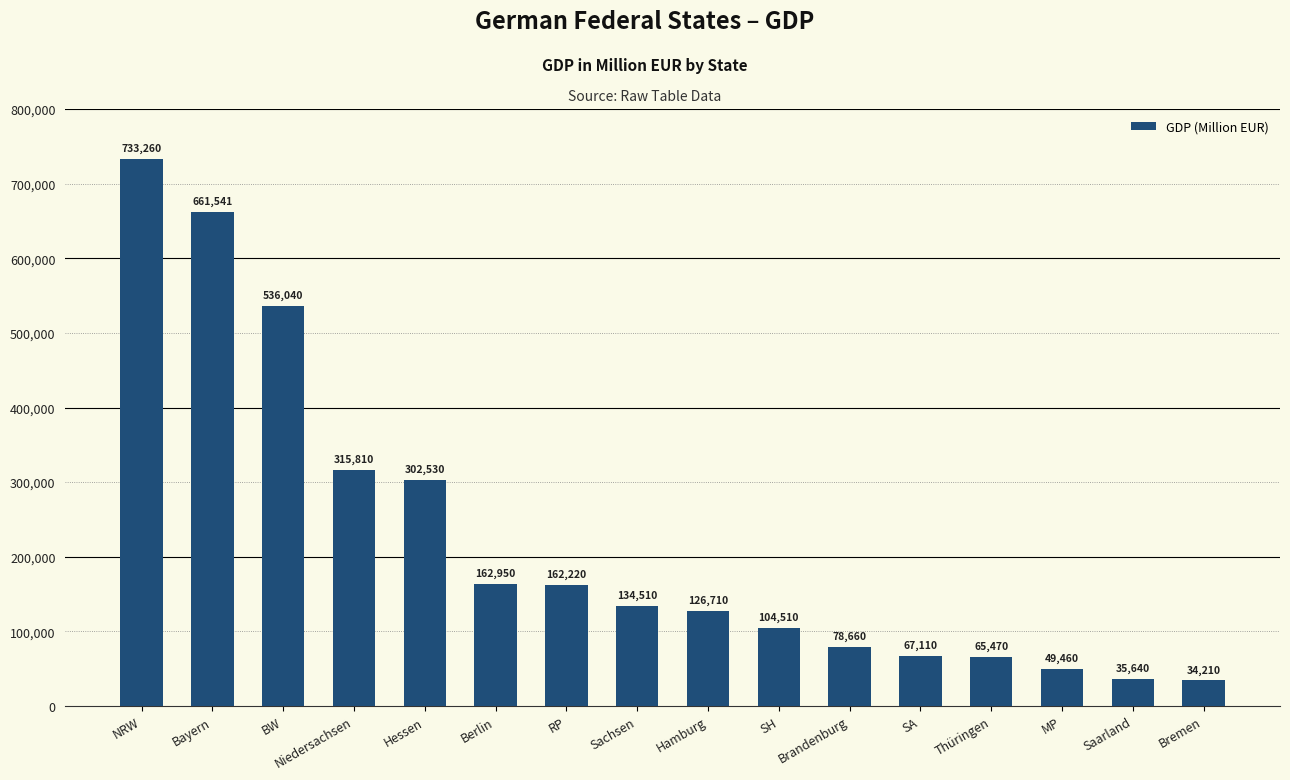

What is the ratio of the value at Berlin to the value at Sachsen?

1.2